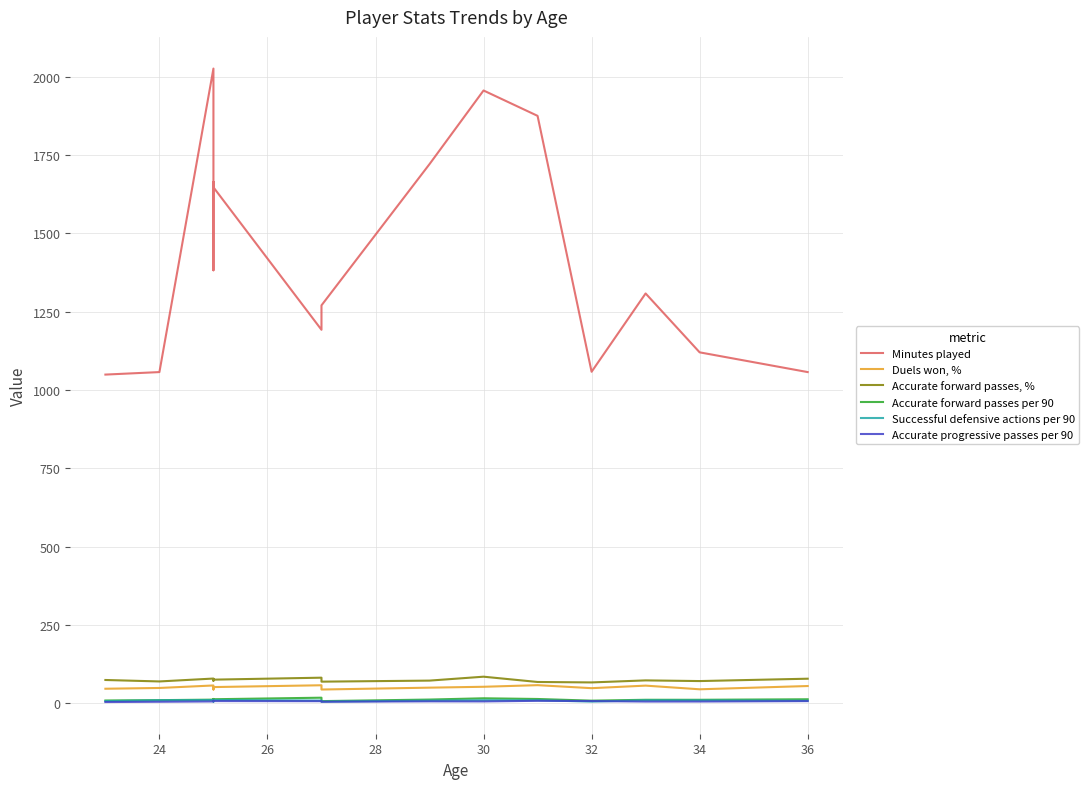

What is the value of the Accurate forward passes per 90 point at the 10th from the left?

15.6